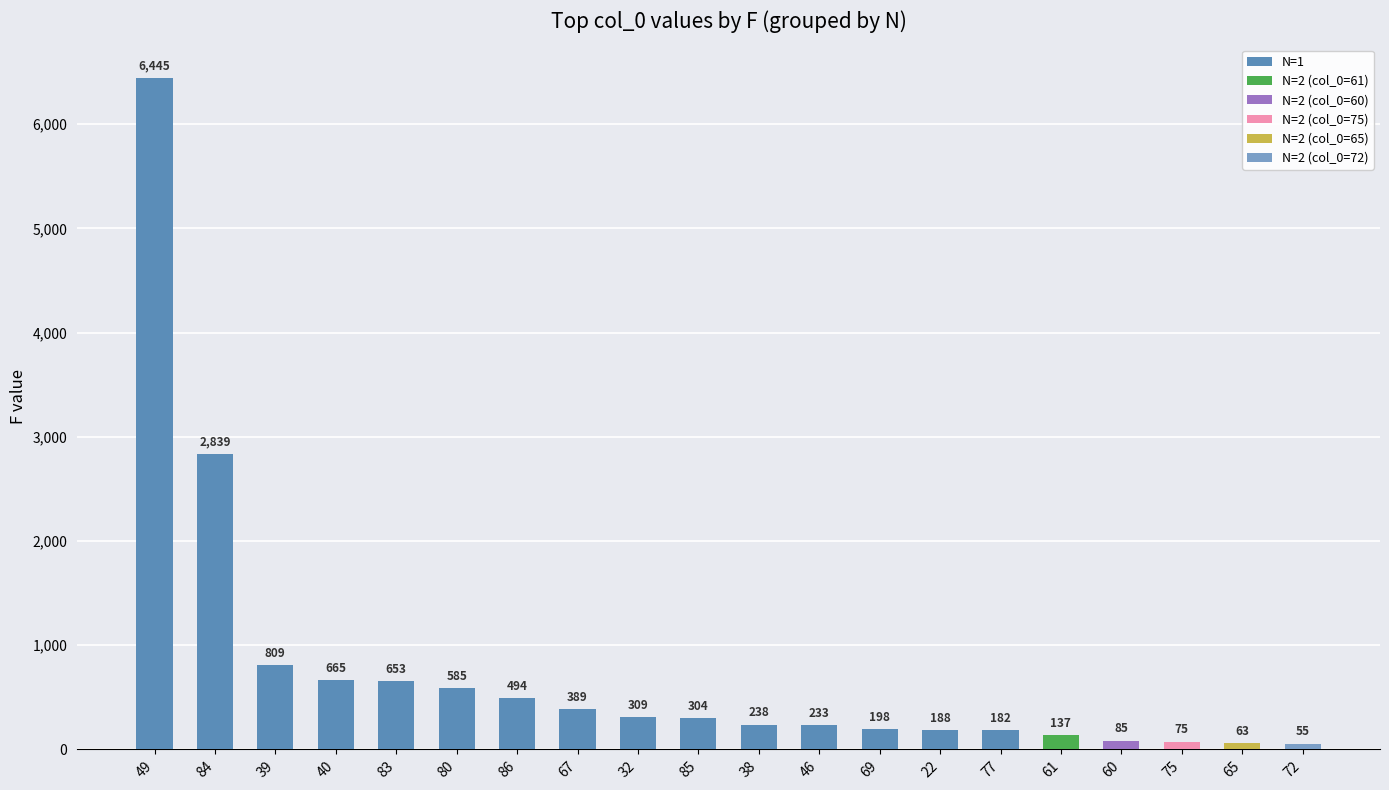

At which category does the chart reach its minimum across all series?

77